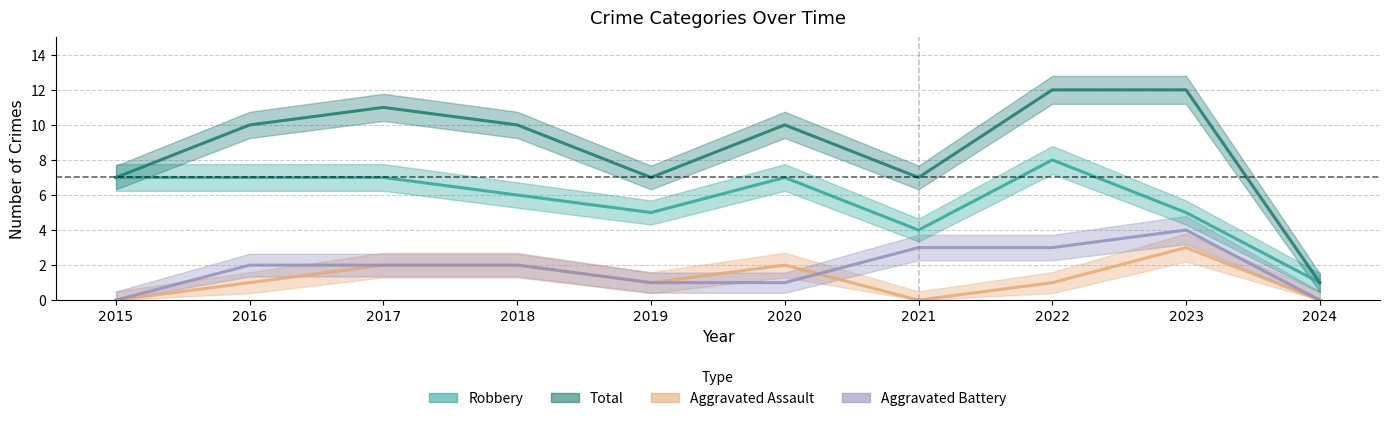

The Total series shows 12 at 2019. True or false?

False